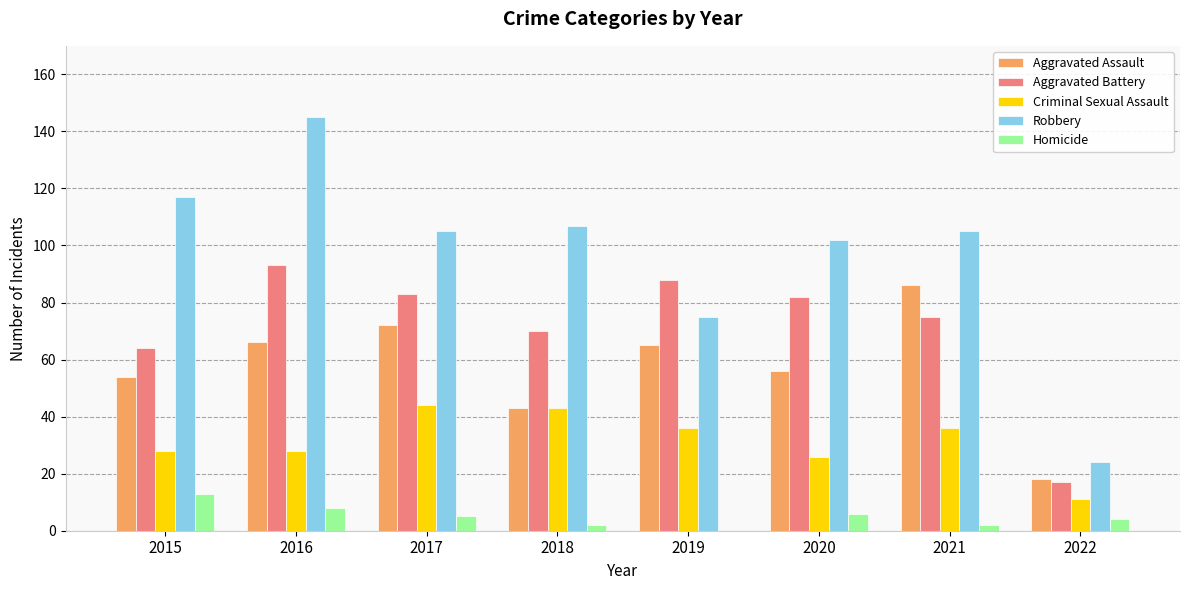

How many positive values does the Homicide series have?

7